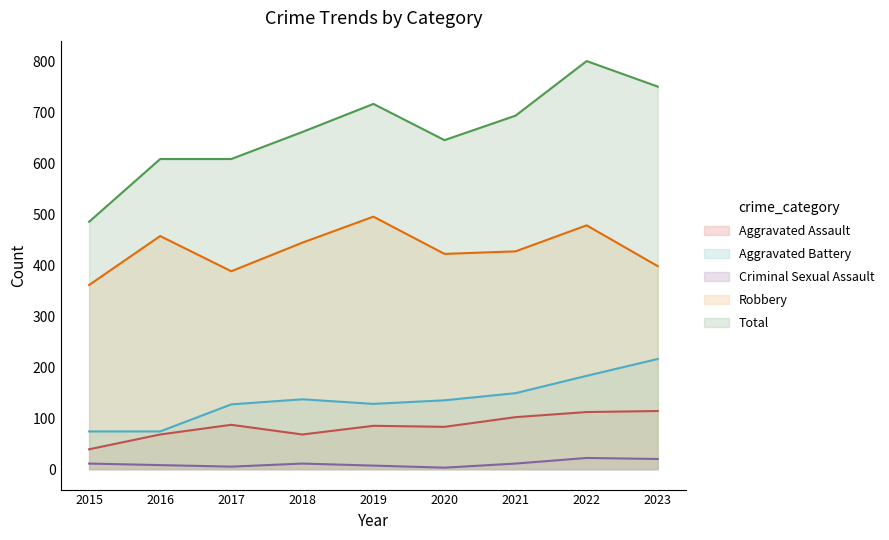

True or false: Aggravated Battery and Robbery cross at least once.

False